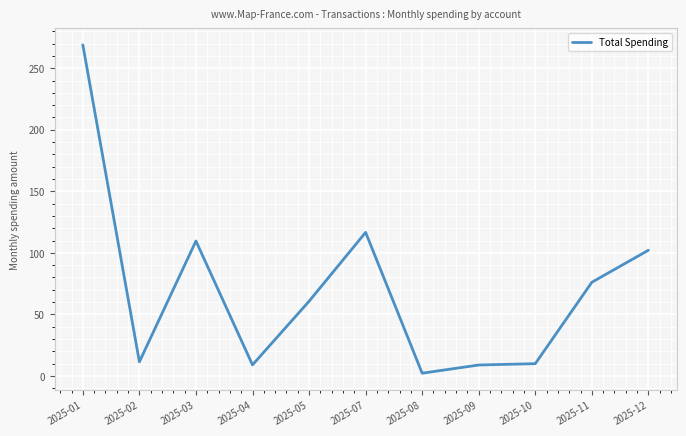

How many distinct data groups are displayed?

1